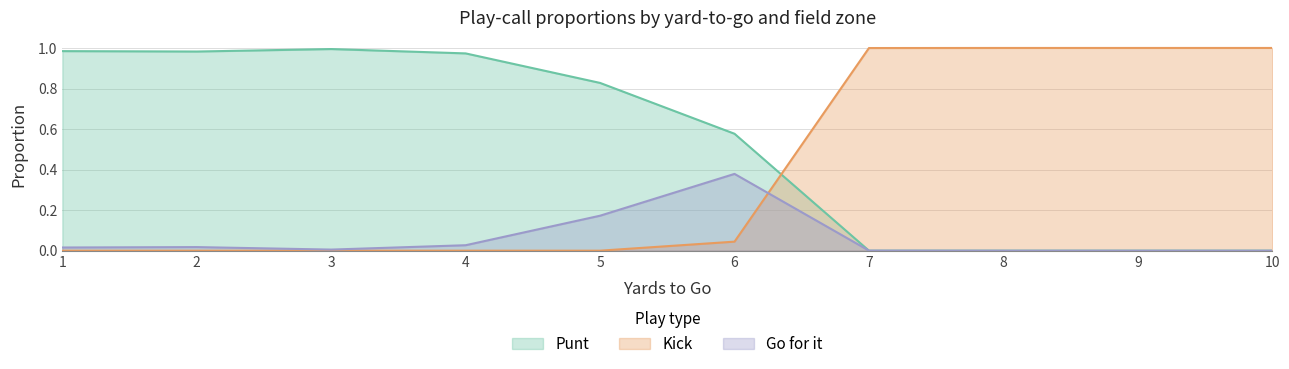

What are all the series names shown in the legend?

Punt, Kick, Go for it